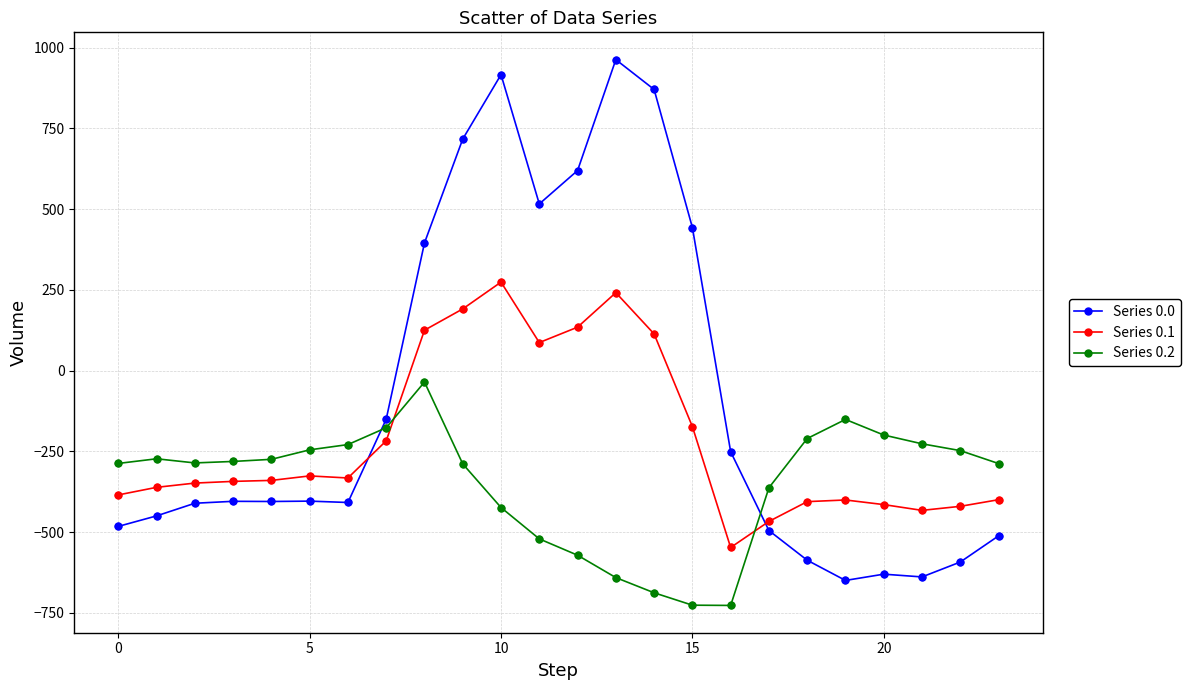

Which series has the widest spread of values?

Series 0.0